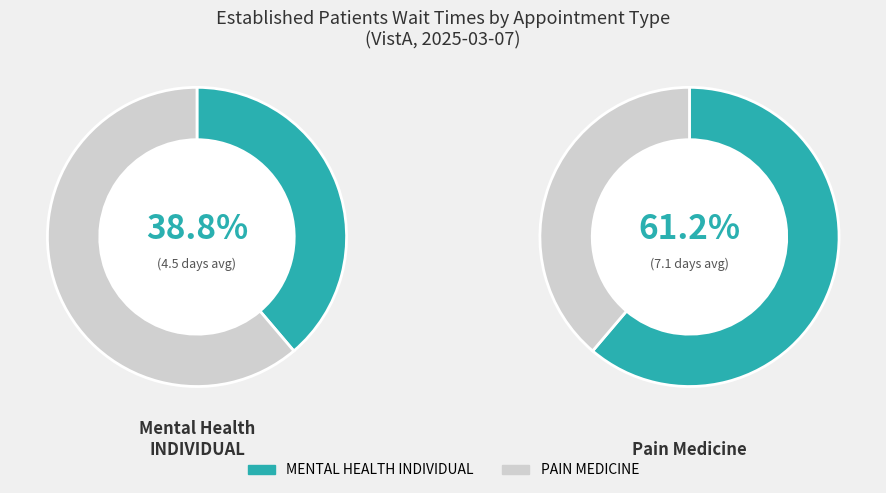

Does MENTAL HEALTH INDIVIDUAL account for over 50% of the chart?

No